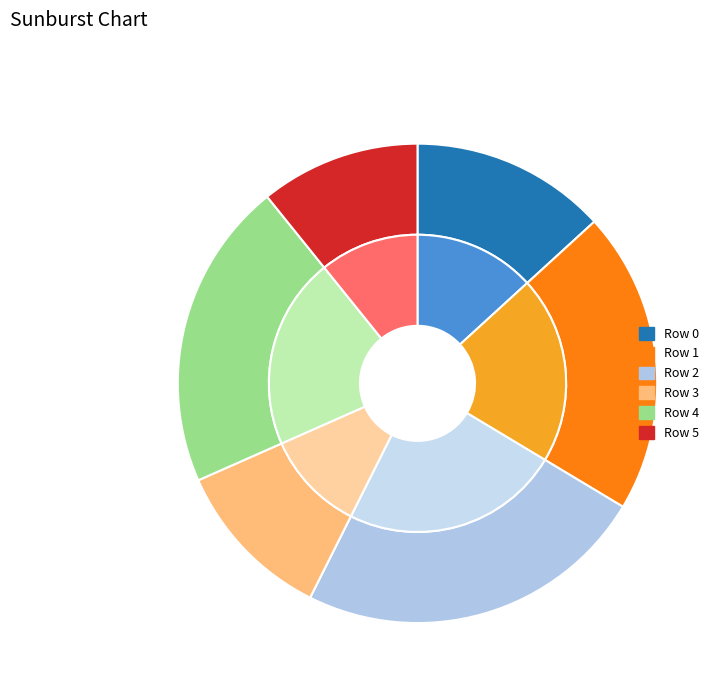

How many segments does this pie chart have?

6